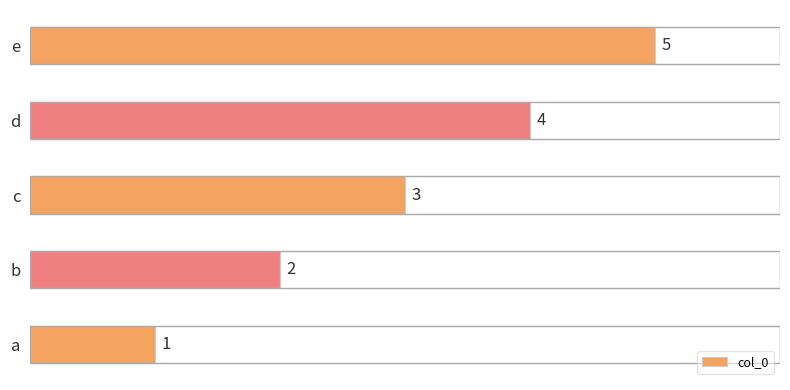

What is the greatest value displayed?

5